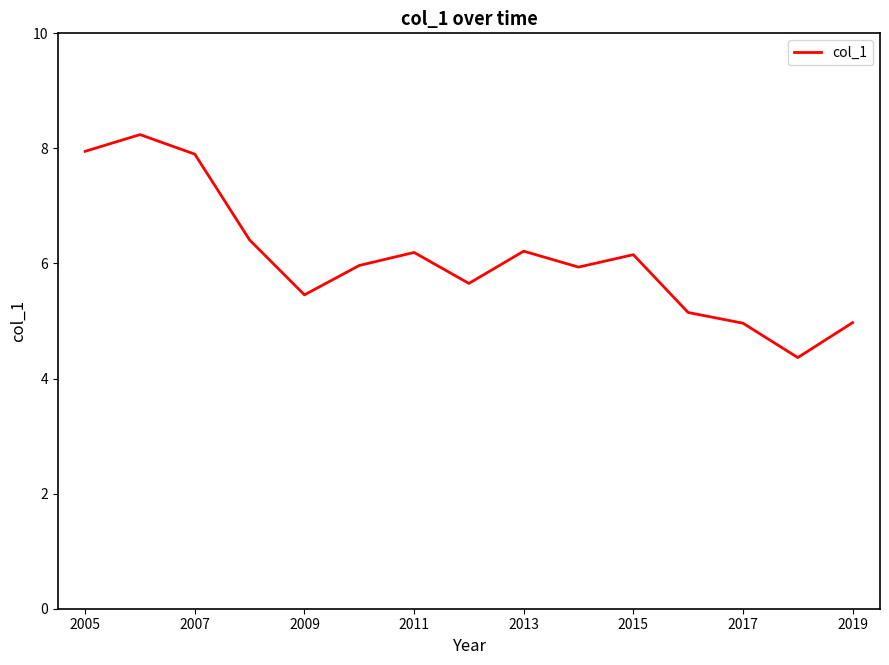

Count the number of data series in this chart.

1